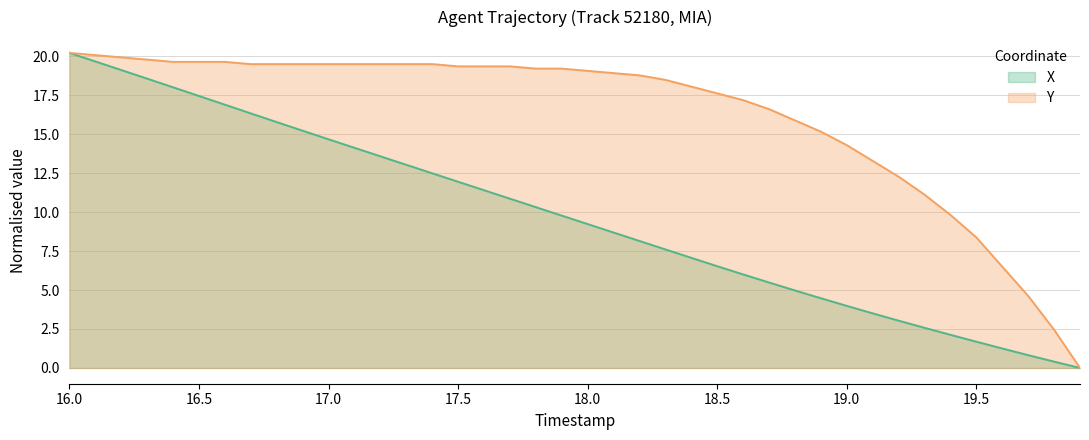

How many times do Y and X cross each other?

1